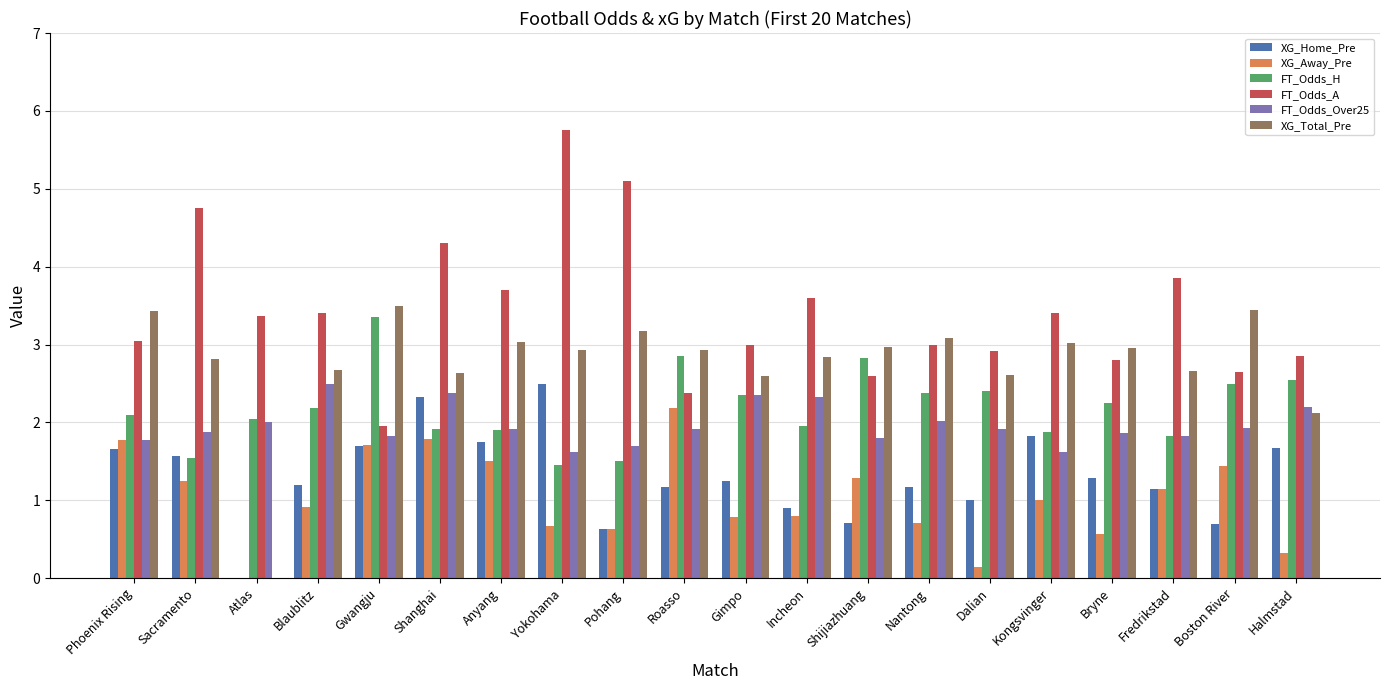

Read the XG_Home_Pre value at Halmstad.

1.7